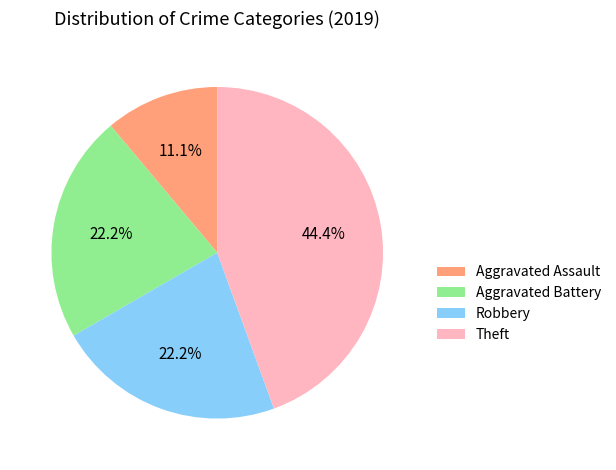

Which has a higher value, Aggravated Battery or Aggravated Assault?

Aggravated Battery